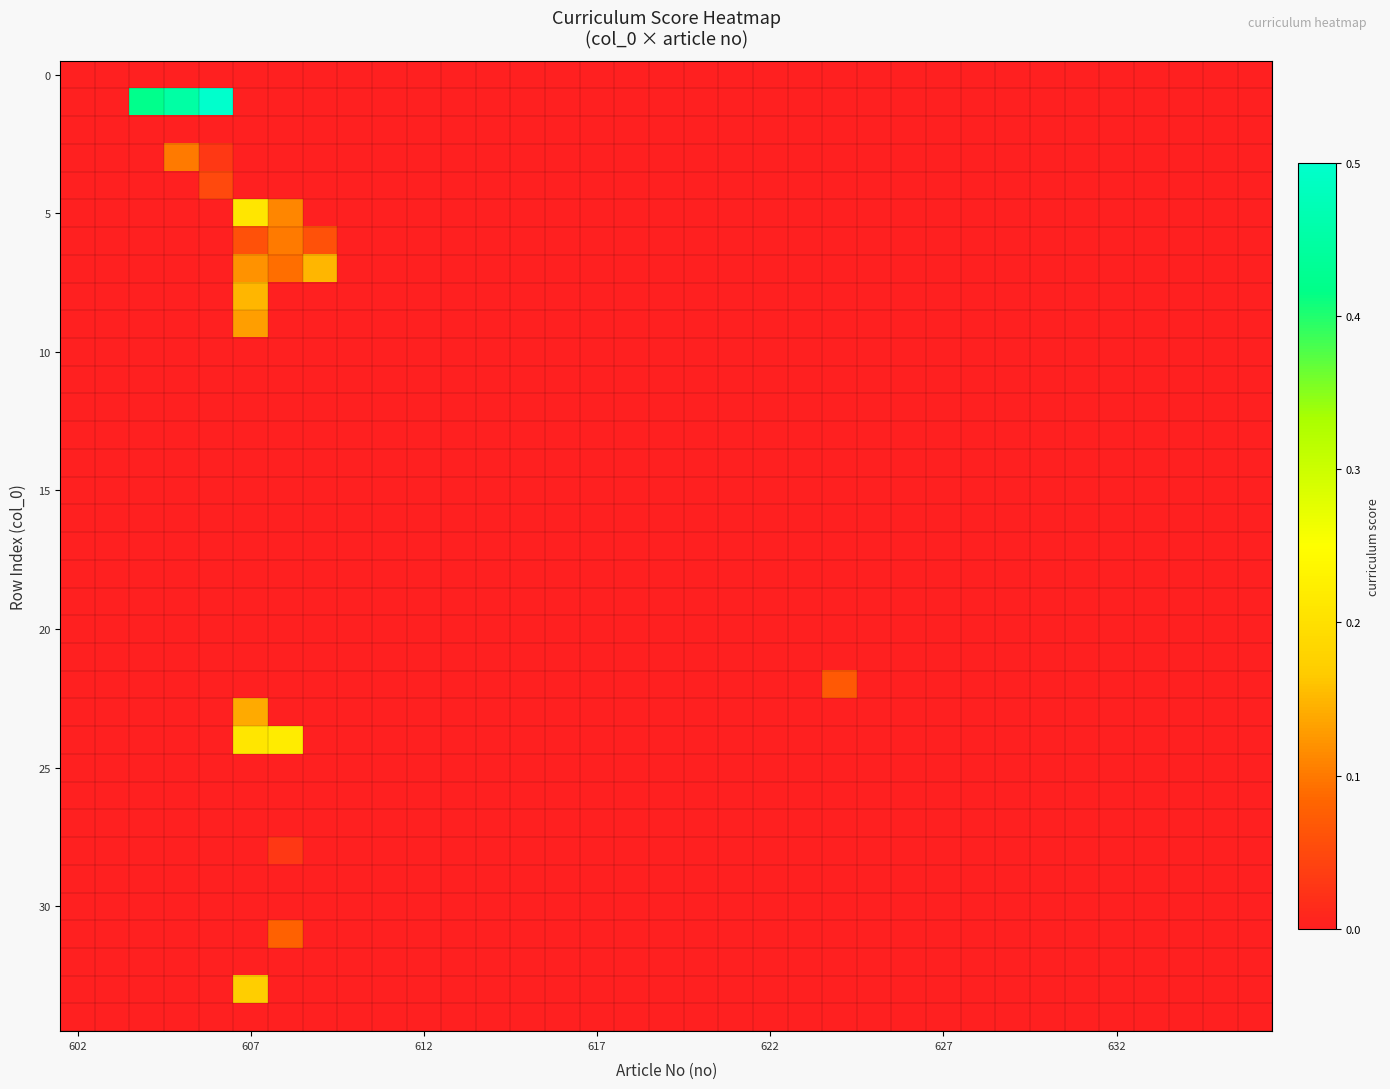

At how many categories does at least one series exceed 0?

7